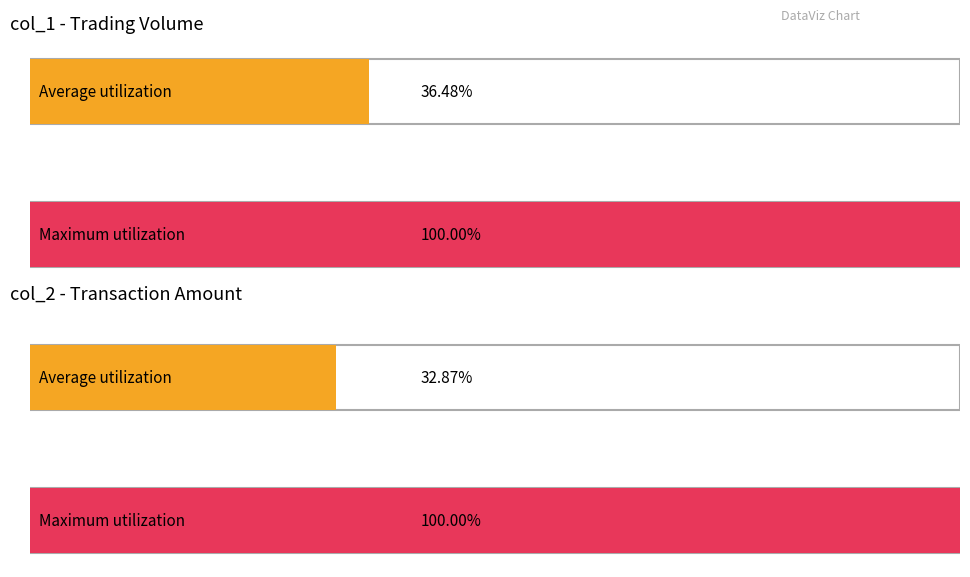

What are all the series names shown in the legend?

col_1, col_2